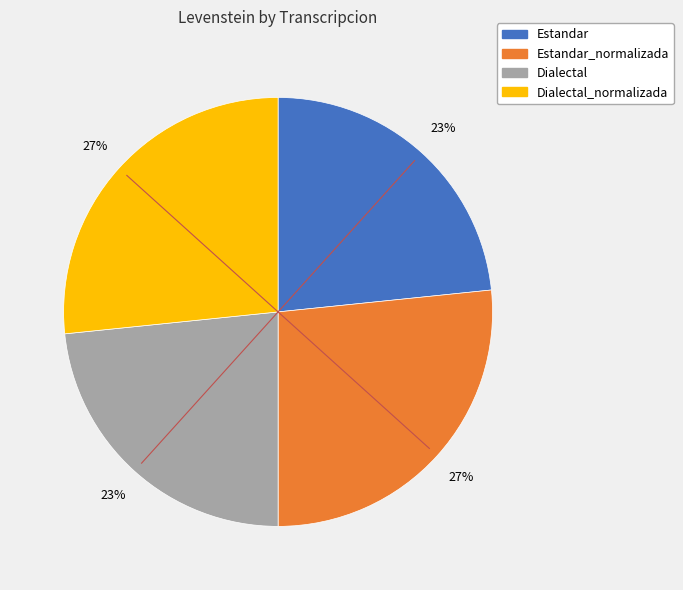

Is there a majority slice in this chart?

No